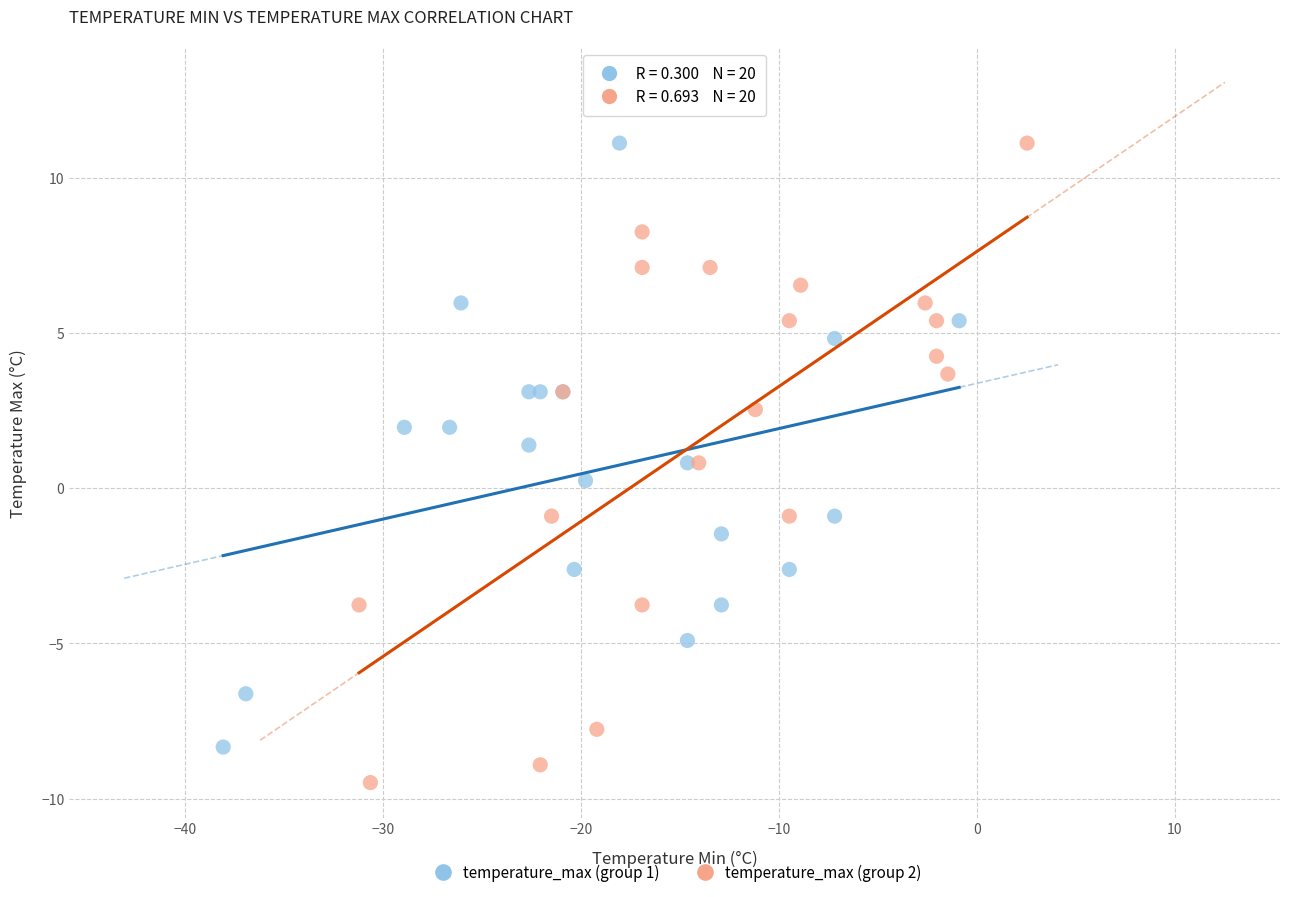

Which series contains the lowest Y value?

temperature_max (group 2)